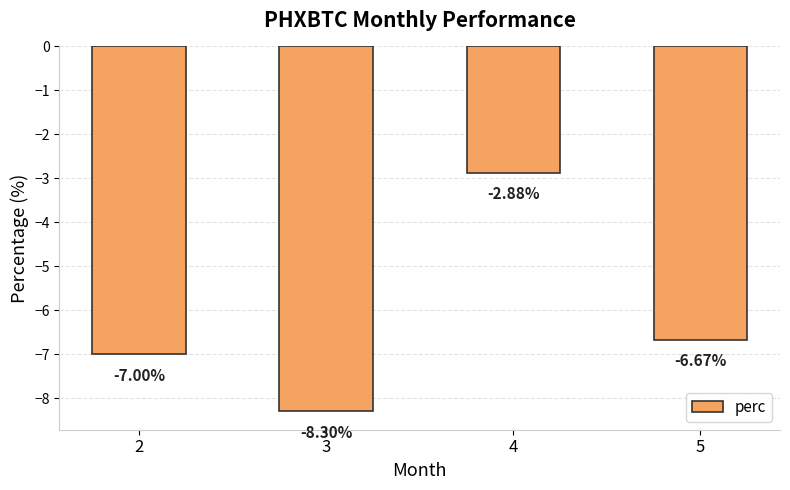

Is it true that the value at 2 is -7.0?

True